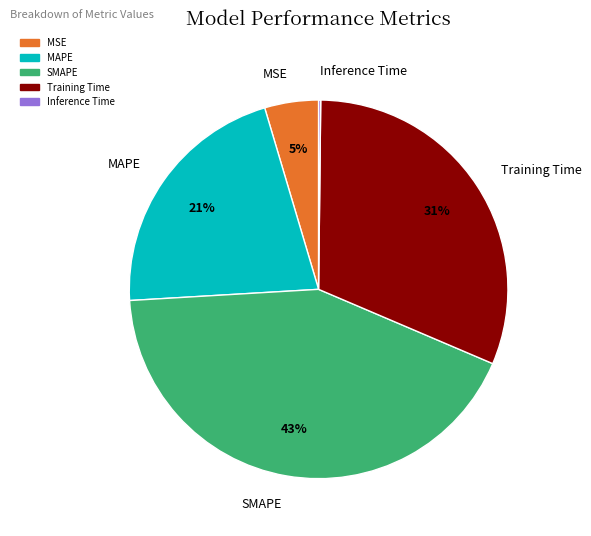

To the nearest percent, what is the combined percentage of MAPE and SMAPE?

64%